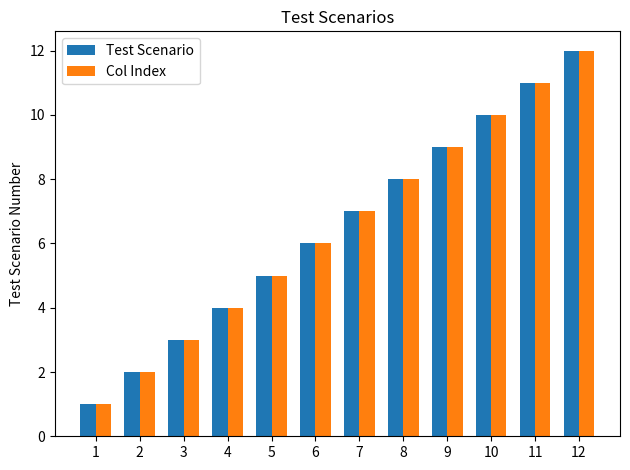

At which category is the sum across all series the highest?

12